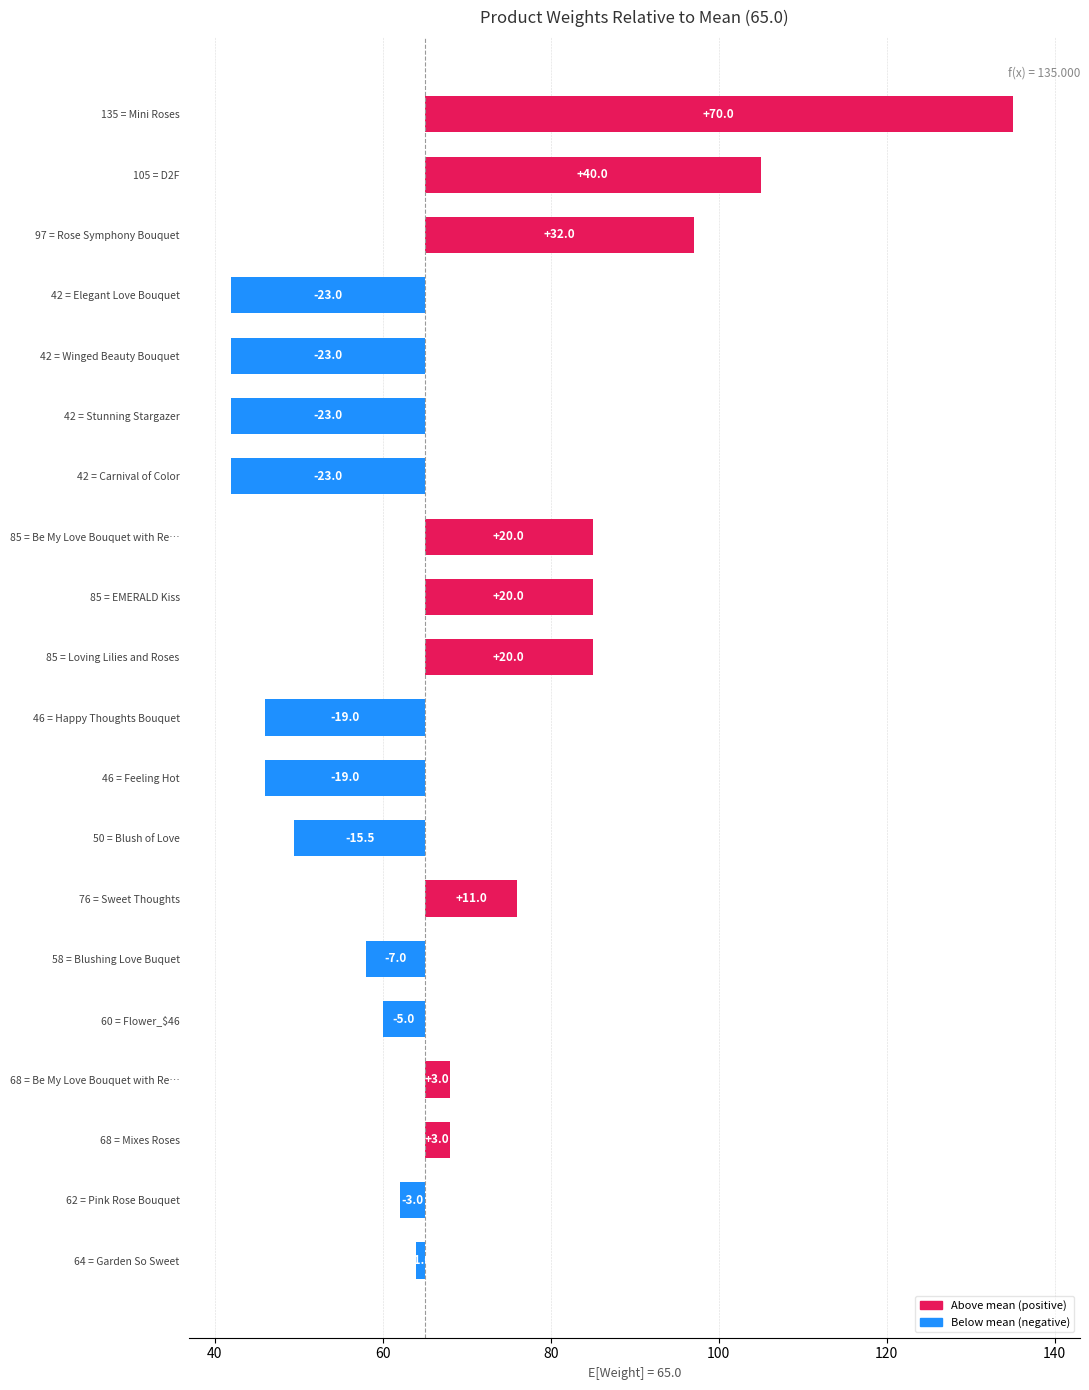

Reading left to right, what are all the values shown in this chart?

85.0	68.0	49.5	58.0	42.0	85.0	42.0	68.0	76.0	42.0	62.0	46.0	97.0	64.0	85.0	42.0	105.0	46.0	60.0	135.0